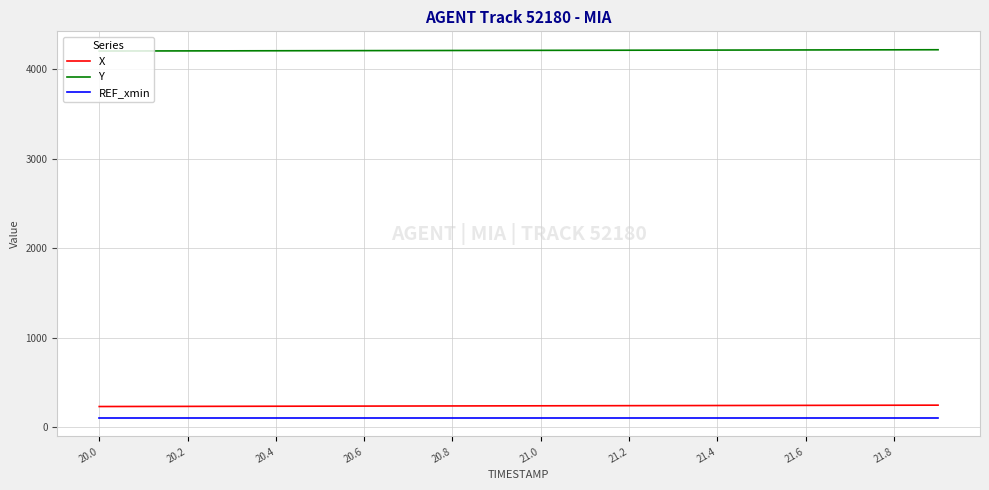

True or false: X and Y intersect in this chart.

False